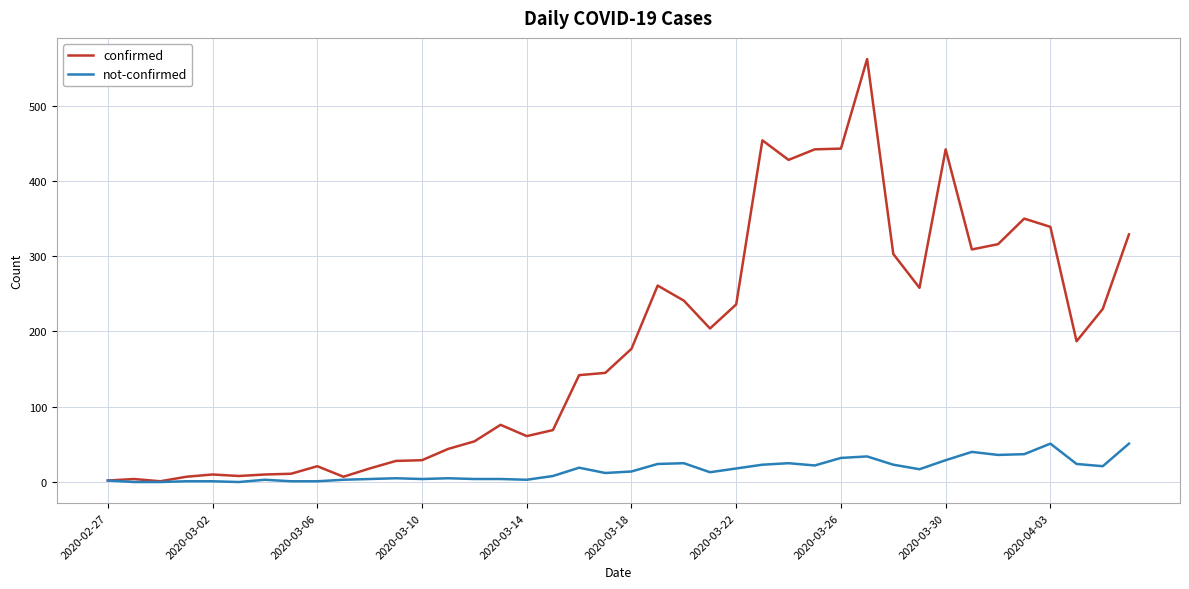

Rank the series by their average value, from highest to lowest.

confirmed, not-confirmed